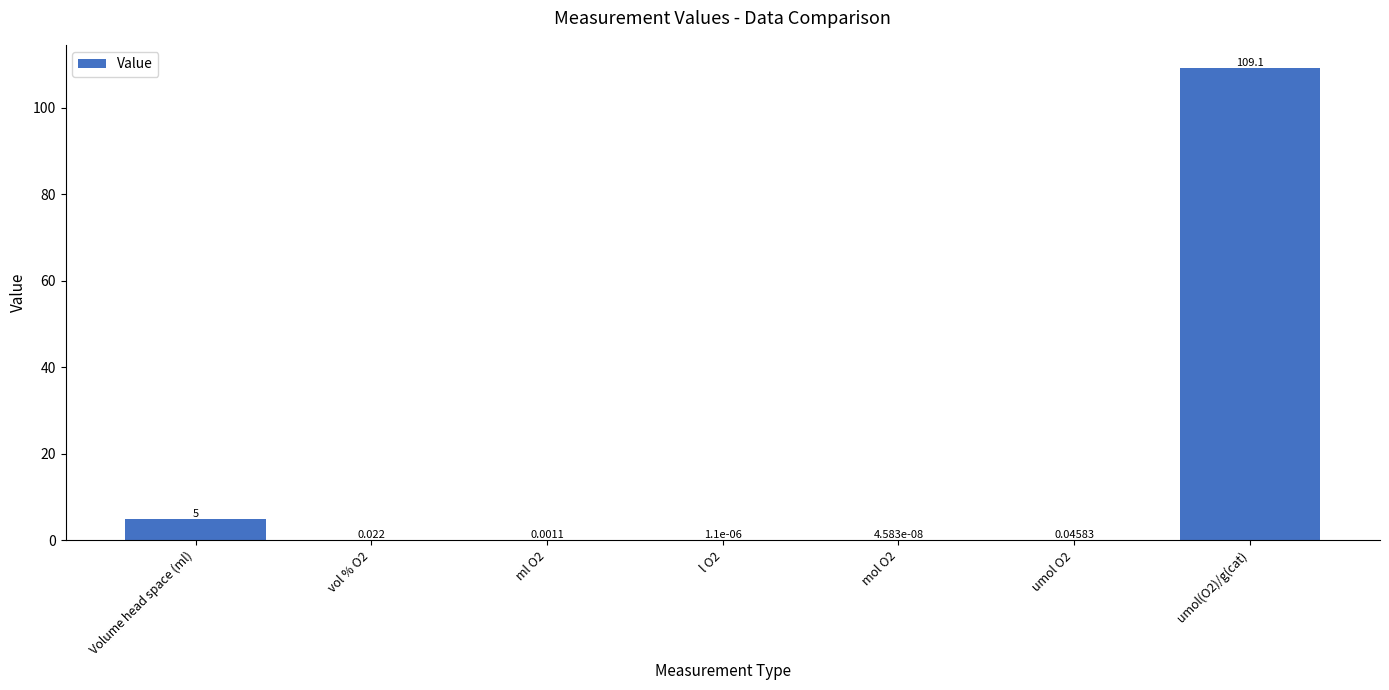

What is the difference between the values at Volume head space (ml) and vol % O2?

5.0